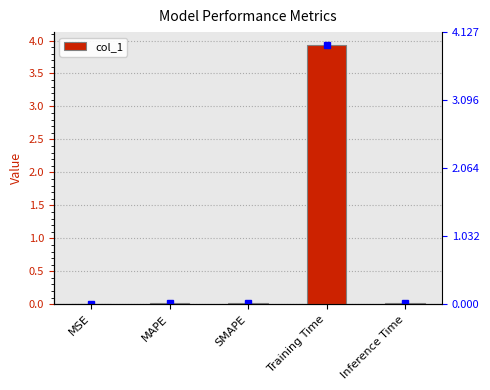

What is the difference between the maximum and minimum values?

3.9